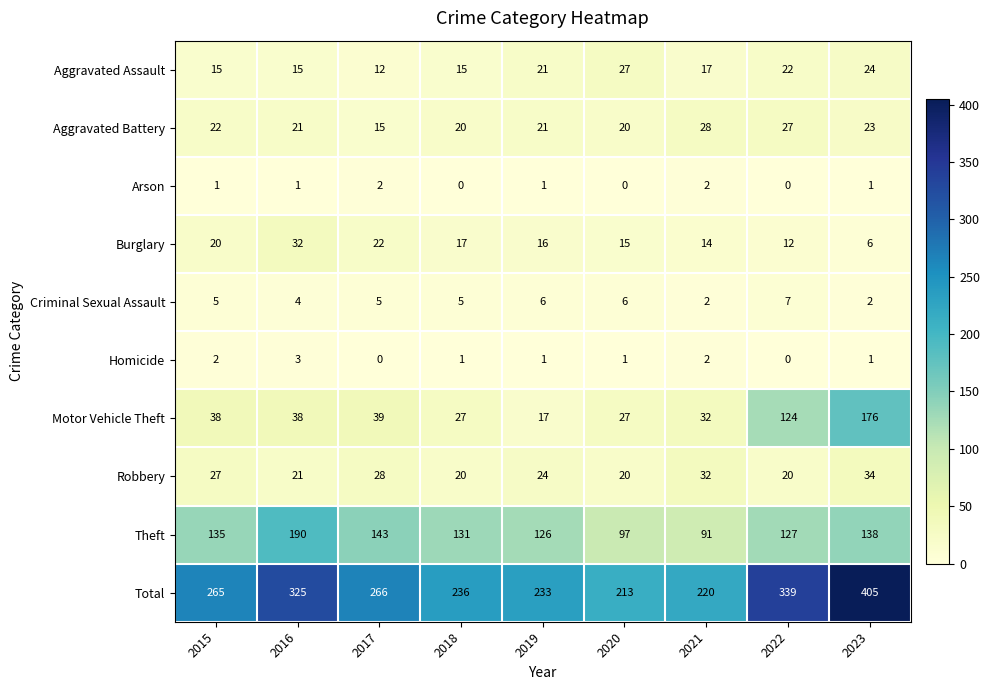

What is the maximum value shown in the chart?

405